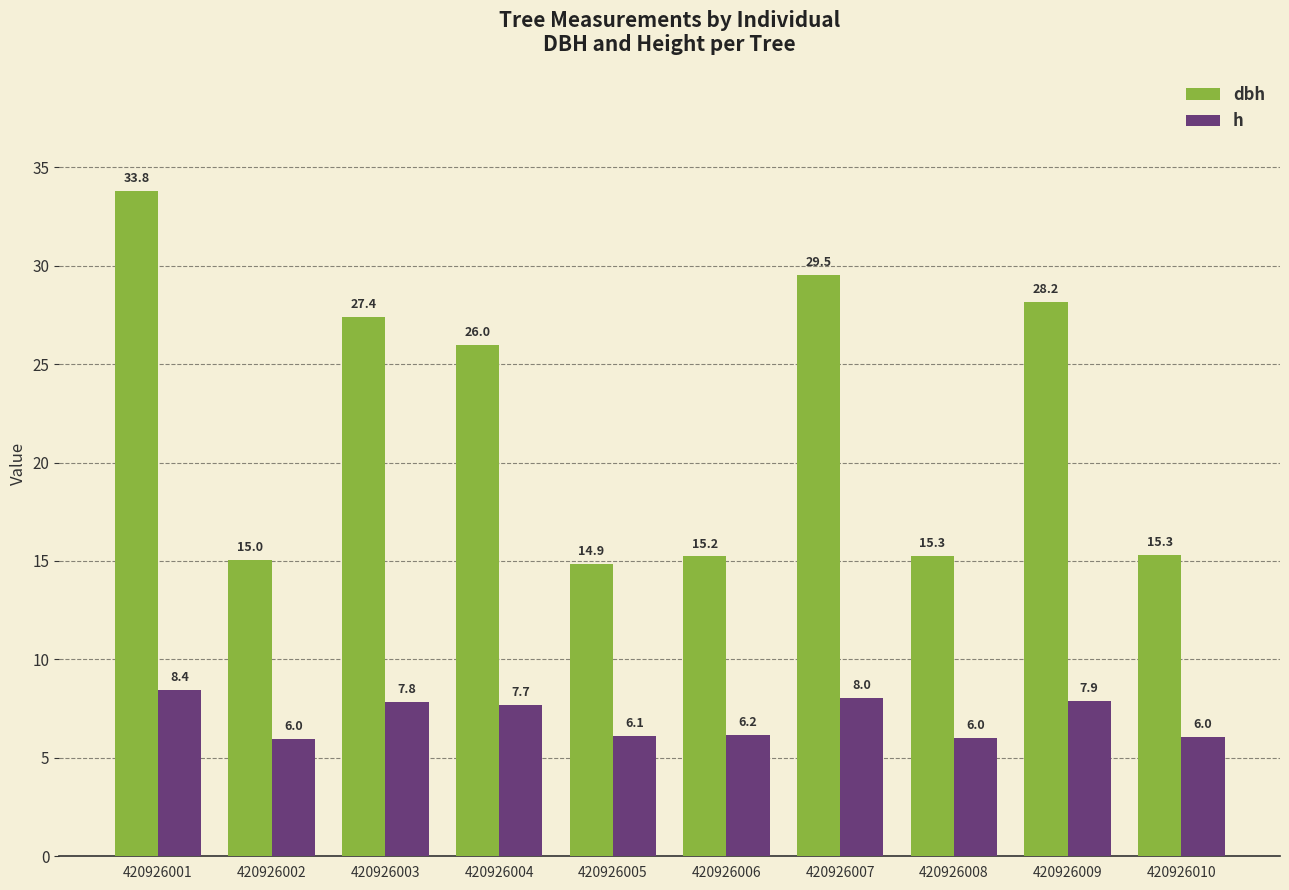

What is the sum of the h values at 420926001 and 420926007?

16.5